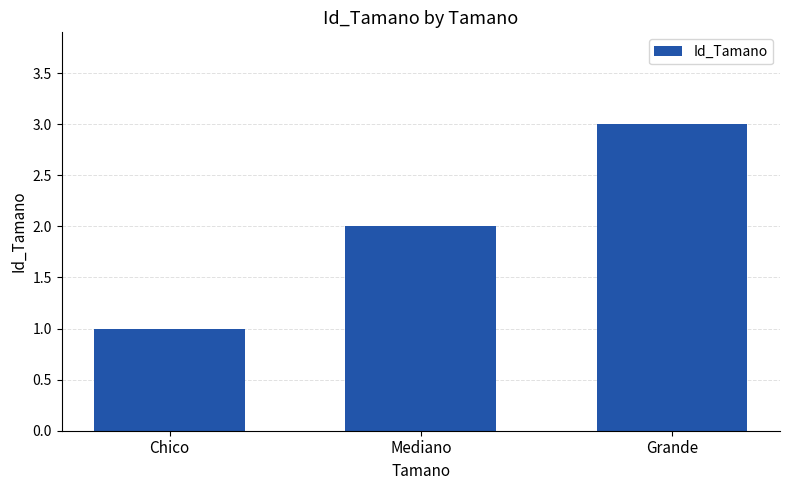

Is it true that the value at Grande is 3?

True